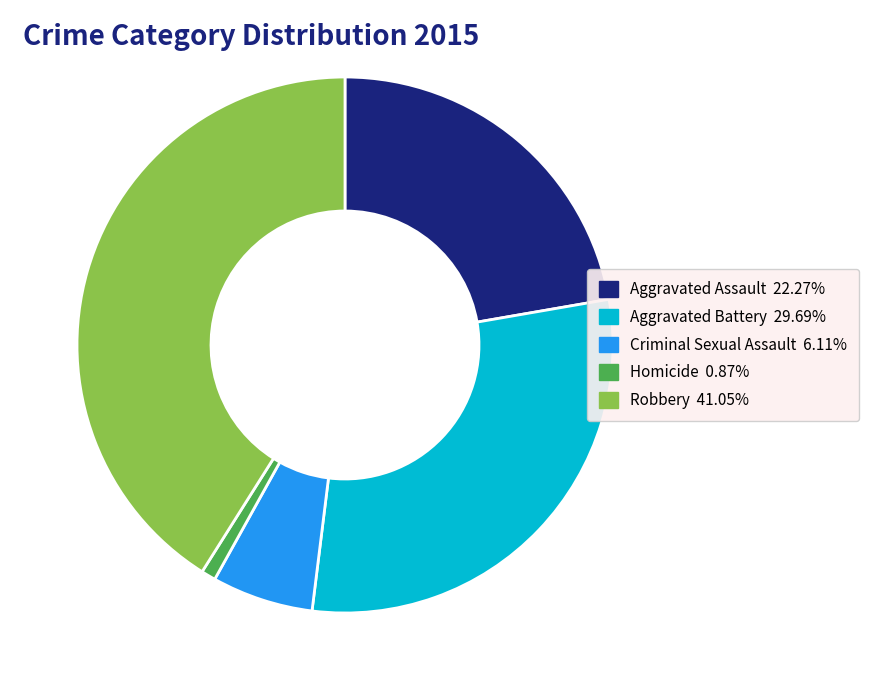

Does any single category account for the majority?

No